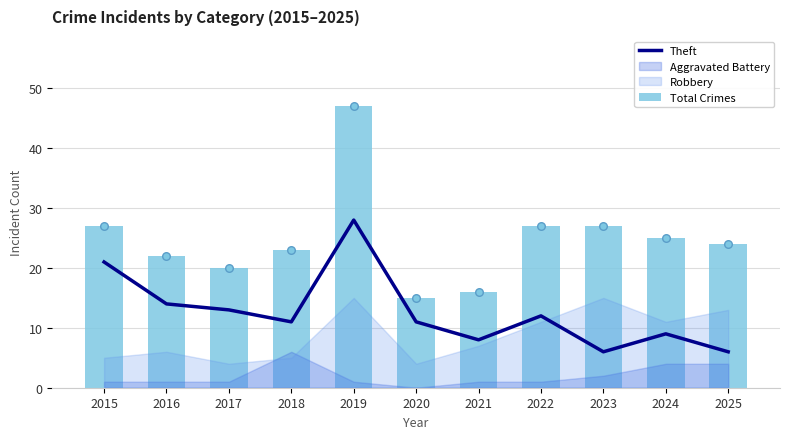

Which series has the widest spread of Y values?

Total Crimes